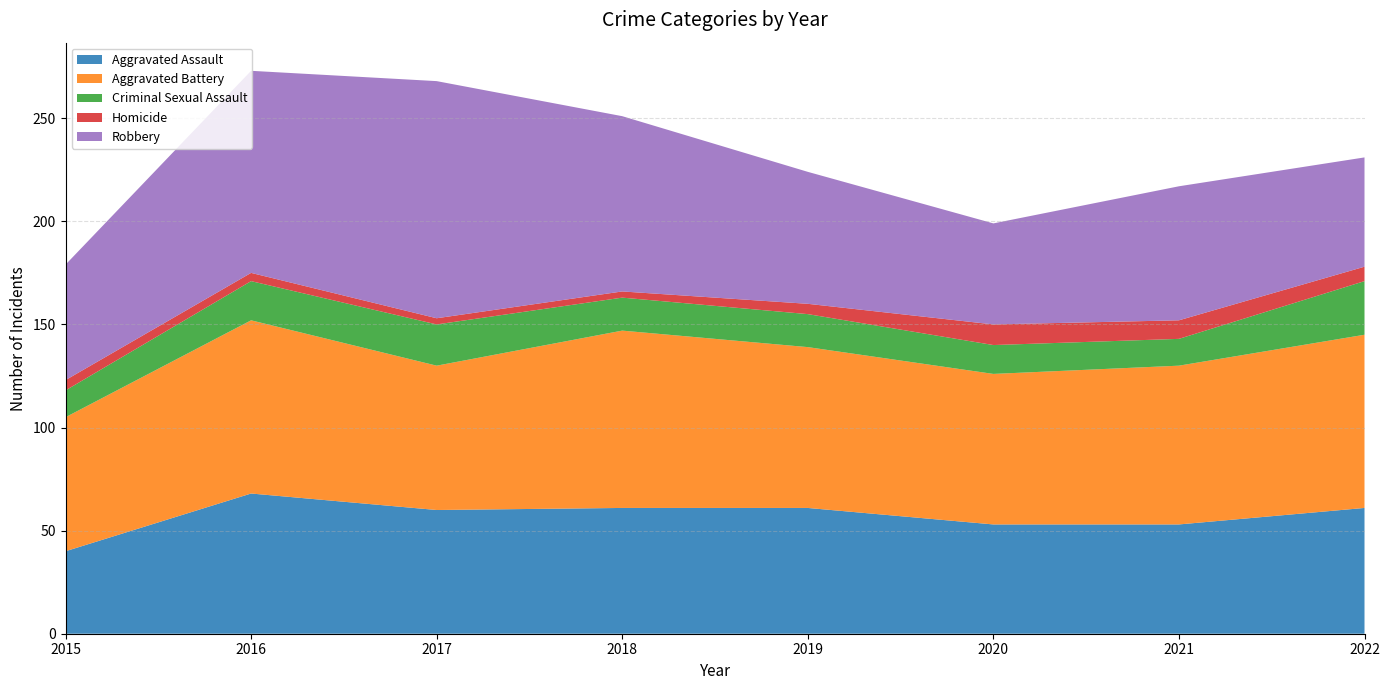

Reading right to left, extract all data points from this chart.

Aggravated Assault: 61	53	53	61	61	60	68	40
Aggravated Battery: 84	77	73	78	86	70	84	65
Criminal Sexual Assault: 26	13	14	16	16	20	19	13
Homicide: 7	9	10	5	3	3	4	5
Robbery: 53	65	49	64	85	115	98	56